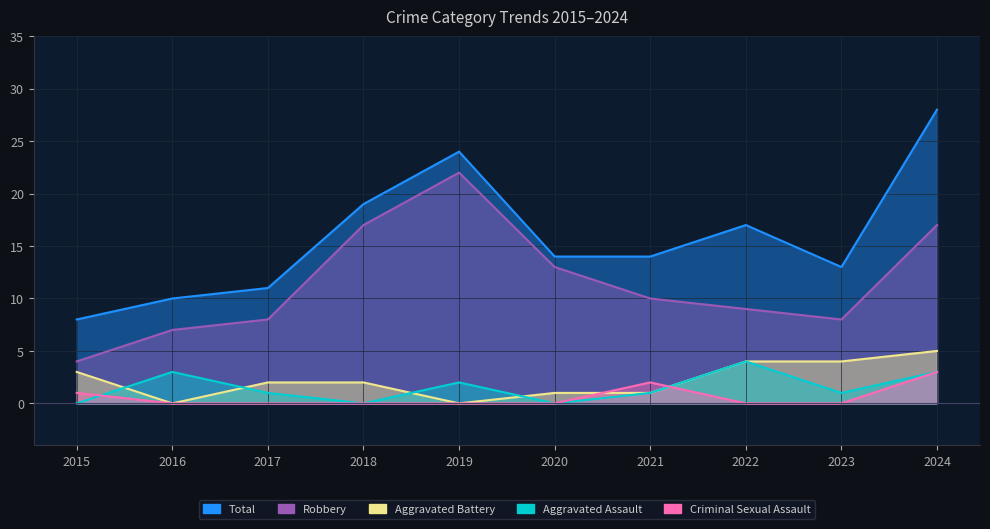

Reading left to right, what are all the values shown in this chart?

Aggravated Assault: 2015=0	2016=3	2017=1	2018=0	2019=2	2020=0	2021=1	2022=4	2023=1	2024=3
Aggravated Battery: 2015=3	2016=0	2017=2	2018=2	2019=0	2020=1	2021=1	2022=4	2023=4	2024=5
Criminal Sexual Assault: 2015=1	2016=0	2017=0	2018=0	2019=0	2020=0	2021=2	2022=0	2023=0	2024=3
Robbery: 2015=4	2016=7	2017=8	2018=17	2019=22	2020=13	2021=10	2022=9	2023=8	2024=17
Total: 2015=8	2016=10	2017=11	2018=19	2019=24	2020=14	2021=14	2022=17	2023=13	2024=28